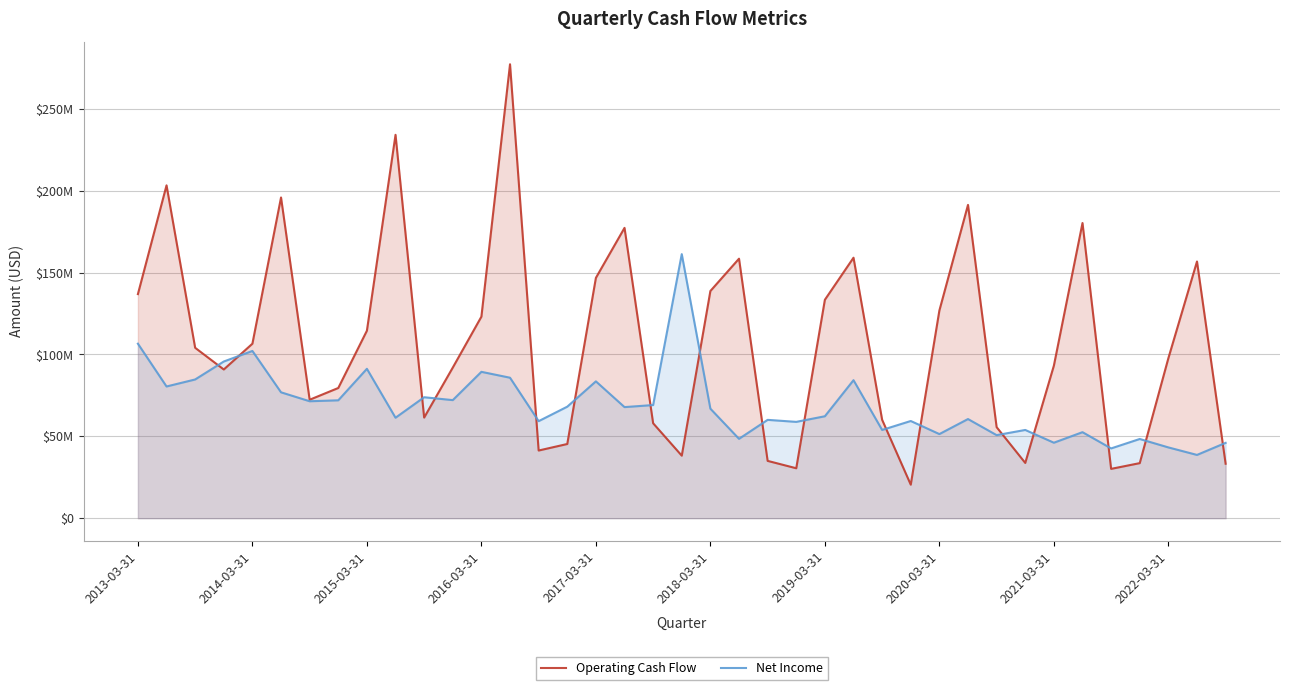

What are all the series names shown in the legend?

Operating Cash Flow, Net Income